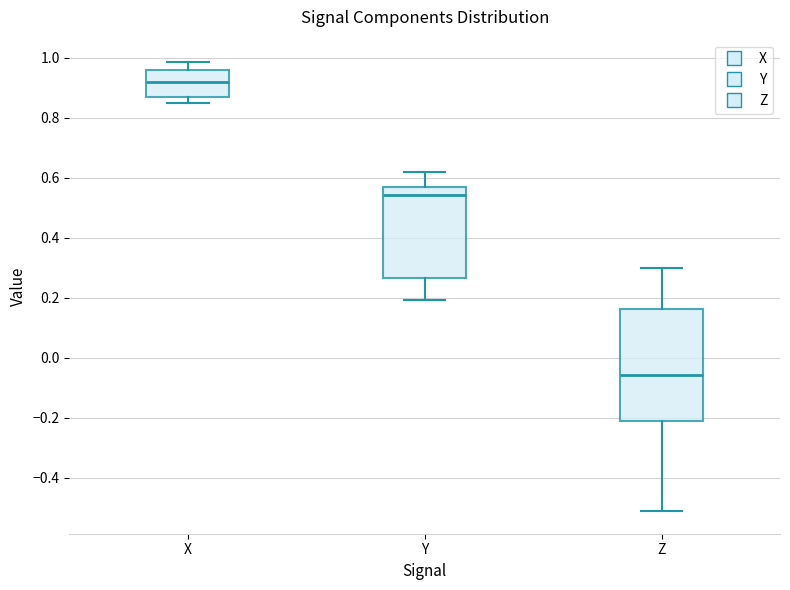

Reading left to right, transcribe this box plot: for each box, give where its median line is, the range the box spans, and where its two whiskers end, as read against the y-axis. The values are not printed on the chart, so give them approximately, as read against the axis.

X: median 0.92, box 0.86 to 0.96, whiskers 0.84 to 0.98
Y: median 0.54, box 0.26 to 0.56, whiskers 0.20 to 0.62
Z: median -0.06, box -0.22 to 0.16, whiskers -0.52 to 0.30